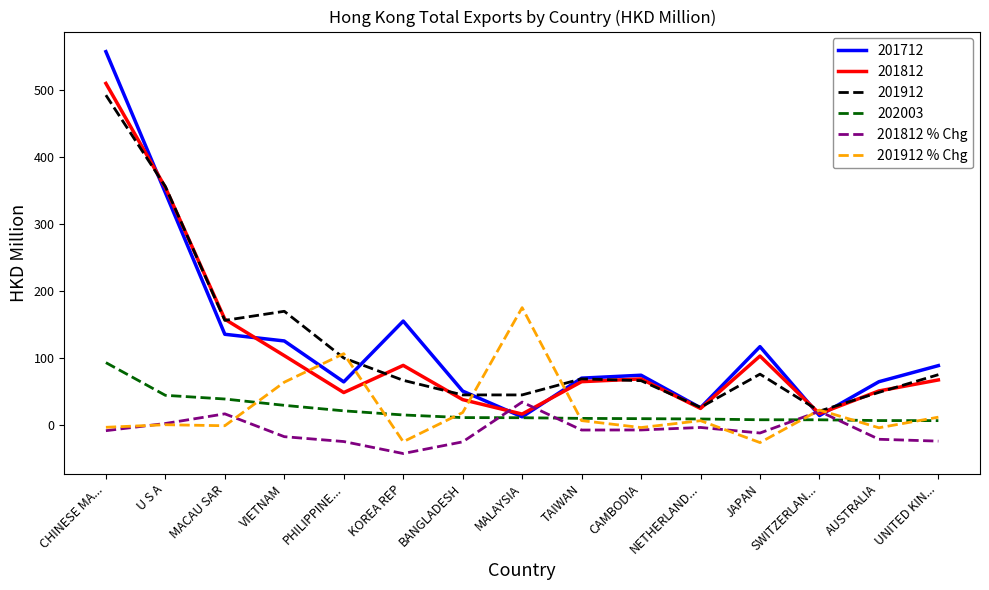

Which series has the largest range (max minus min)?

201712